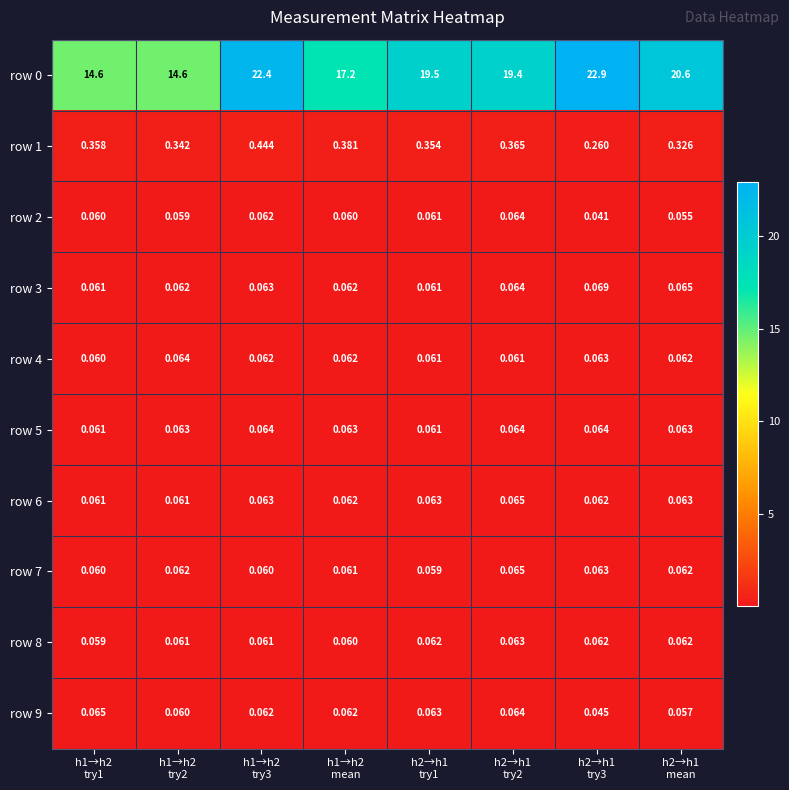

How many distinct data groups are displayed?

10